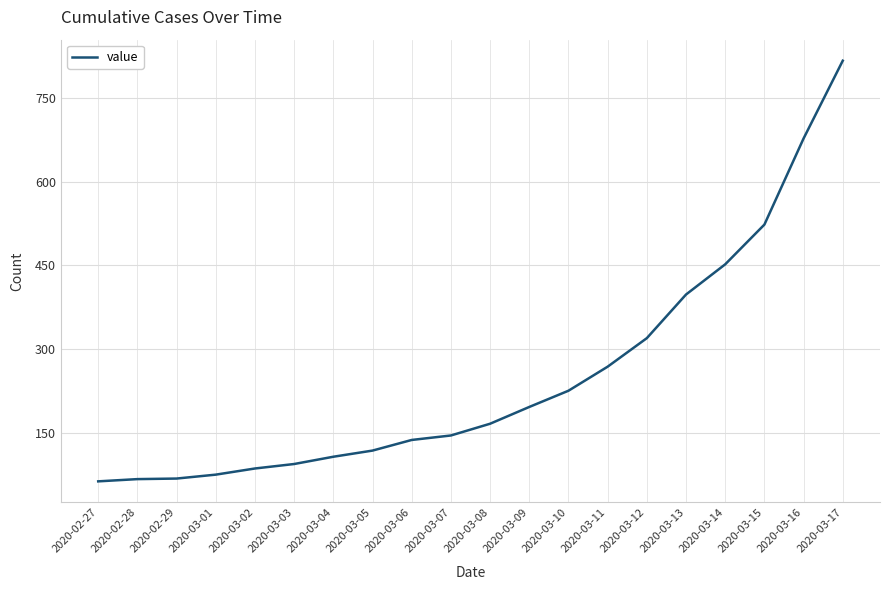

True or false: there are more than 2 points higher than both neighbors.

False